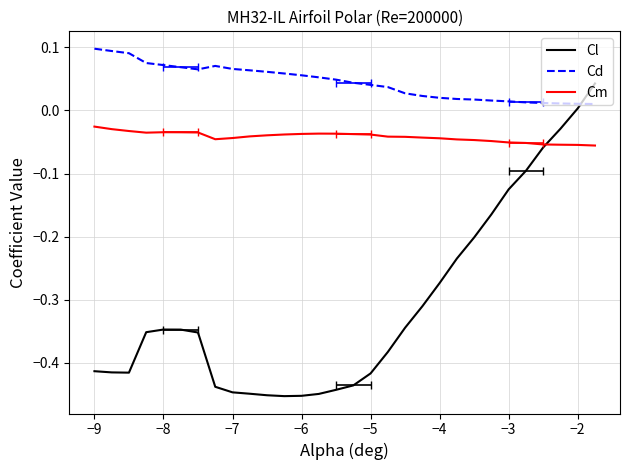

Read the Cd value at −9.

0.1